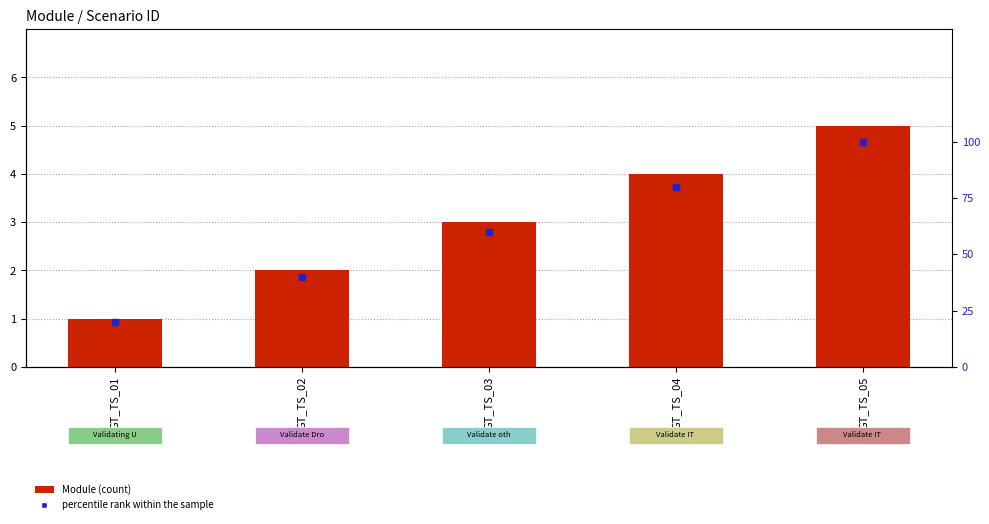

What is the total value across all series at GT_TS_05?

105